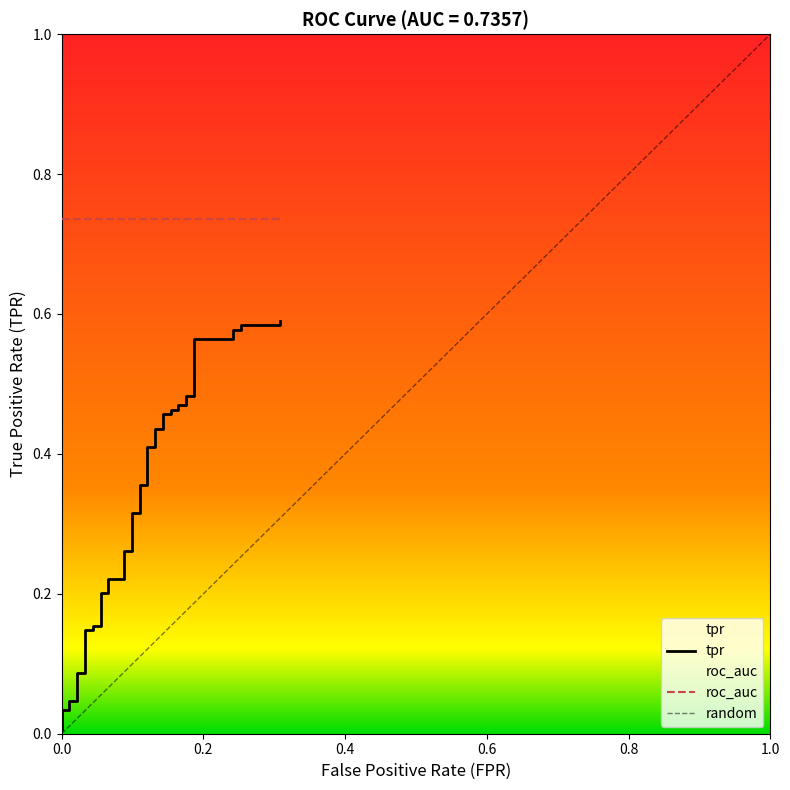

What is the label of the 36th point from the right?

0.8